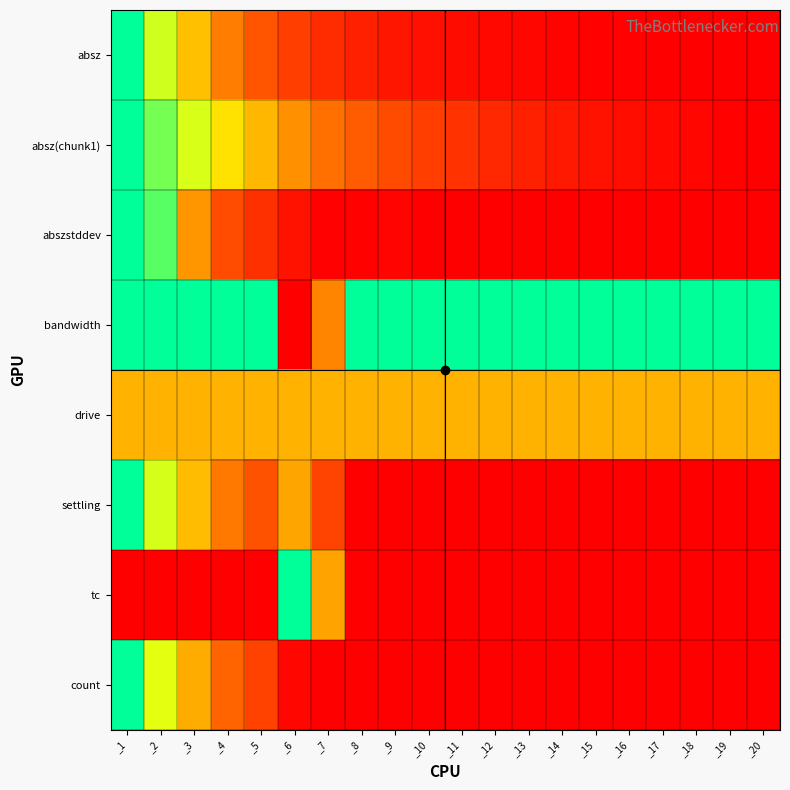

Which has a higher value, _7 or _8?

_7